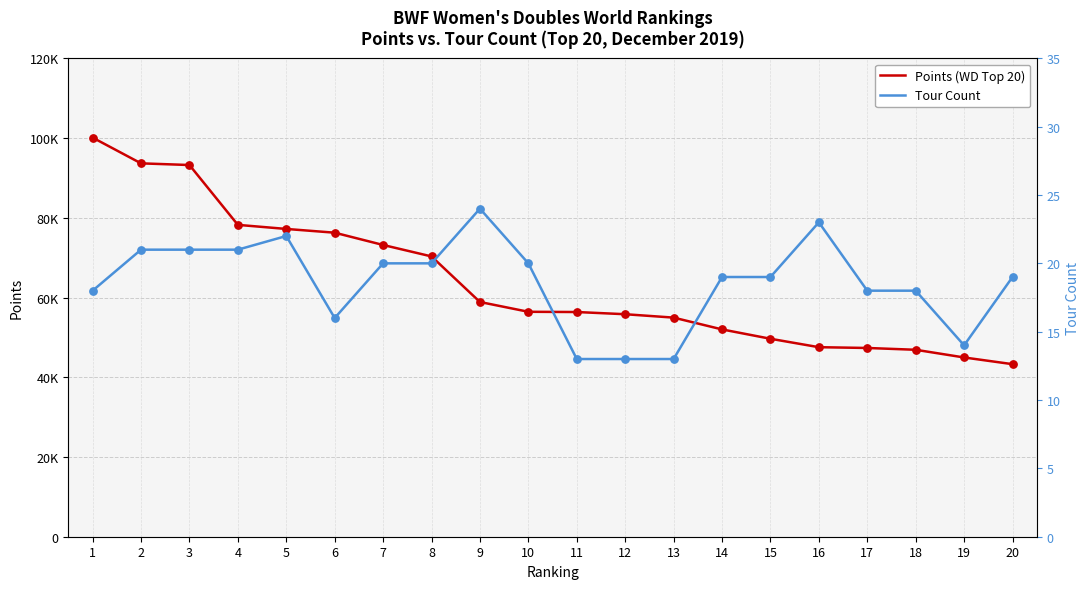

What is the total value across all series at 18?

46908.0